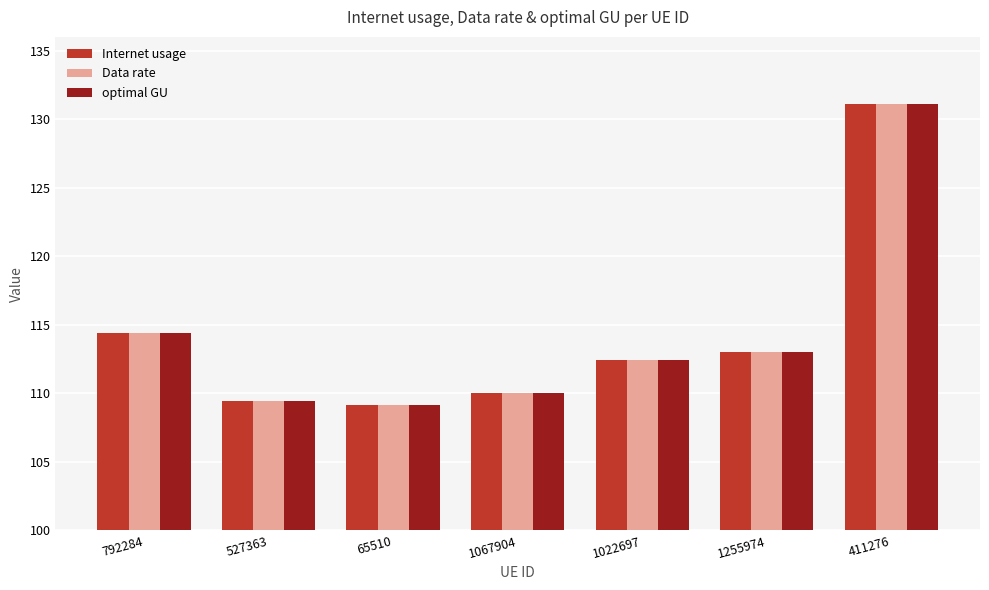

True or false: optimal GU has a value of 112.4 at 1022697.

True